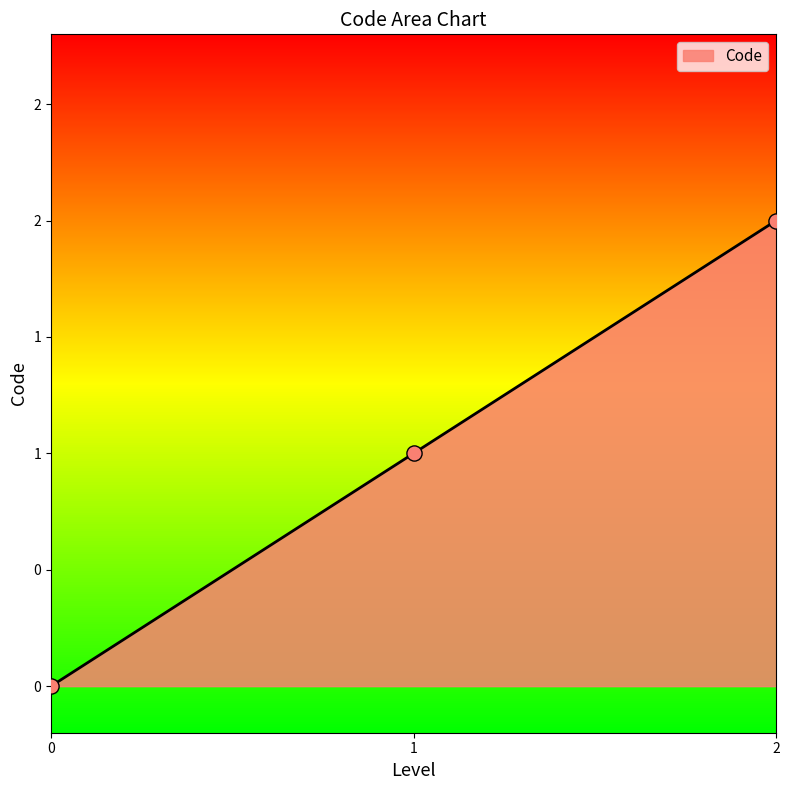

Between 2 and 0, which is larger?

2